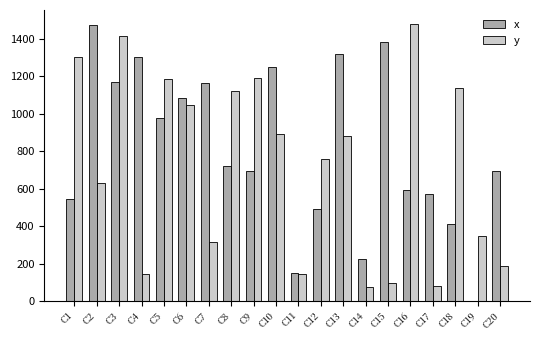

What is the greatest value displayed?

1481